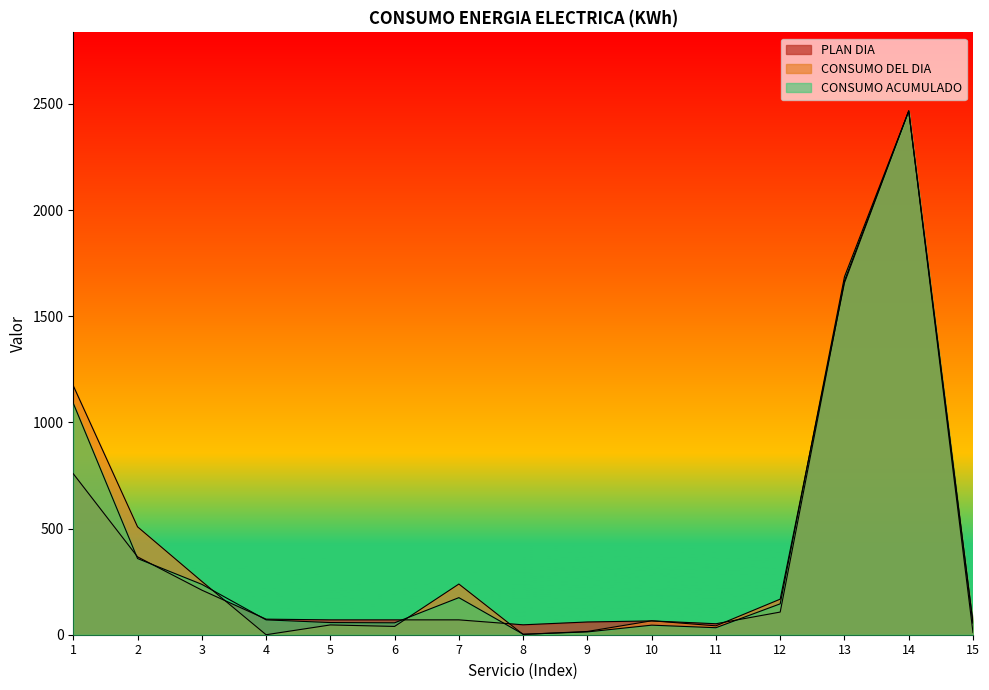

Does the chart display data point markers on the line(s)?

No